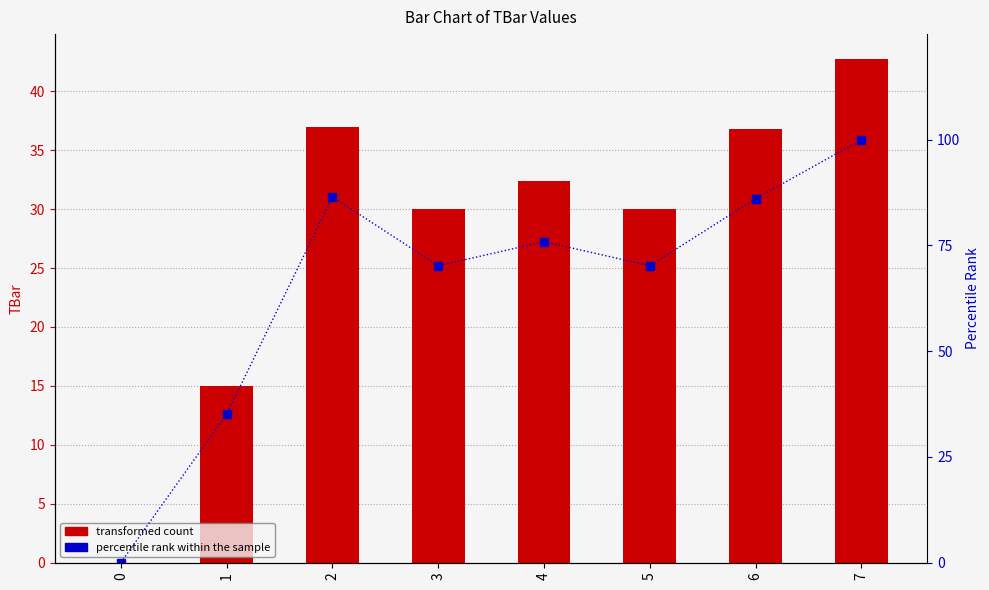

What is the difference between the highest and lowest values at 2?

49.5